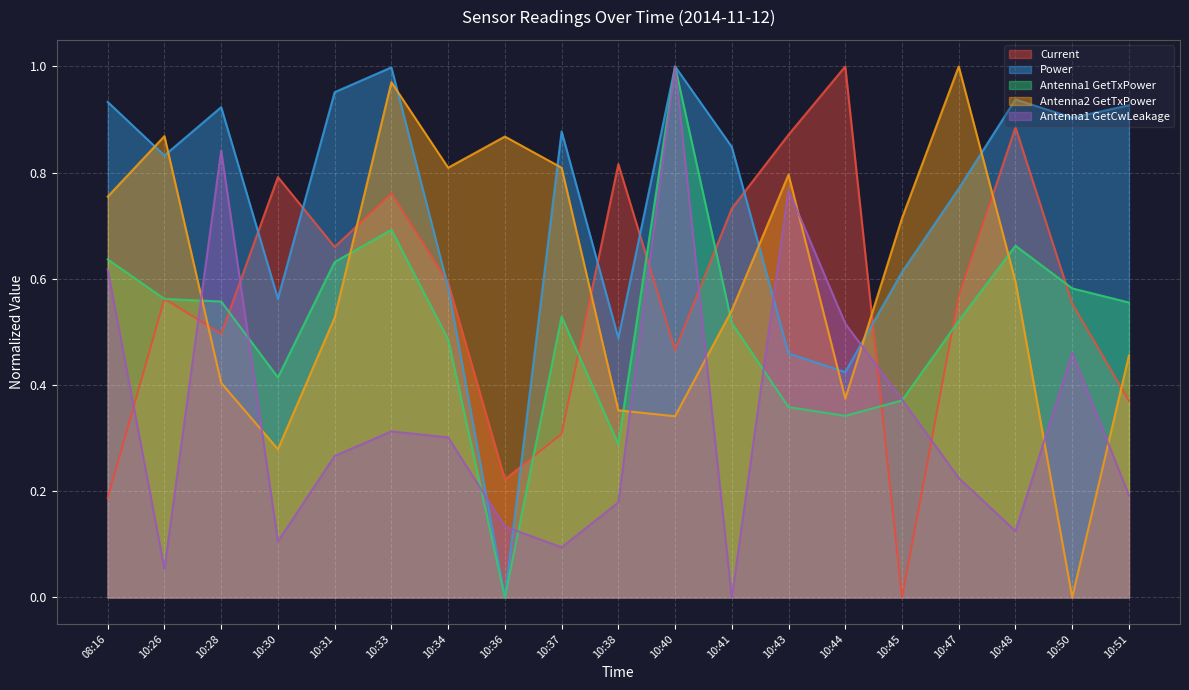

True or false: Antenna2 GetTxPower has more than 2 points higher than both neighbors.

True